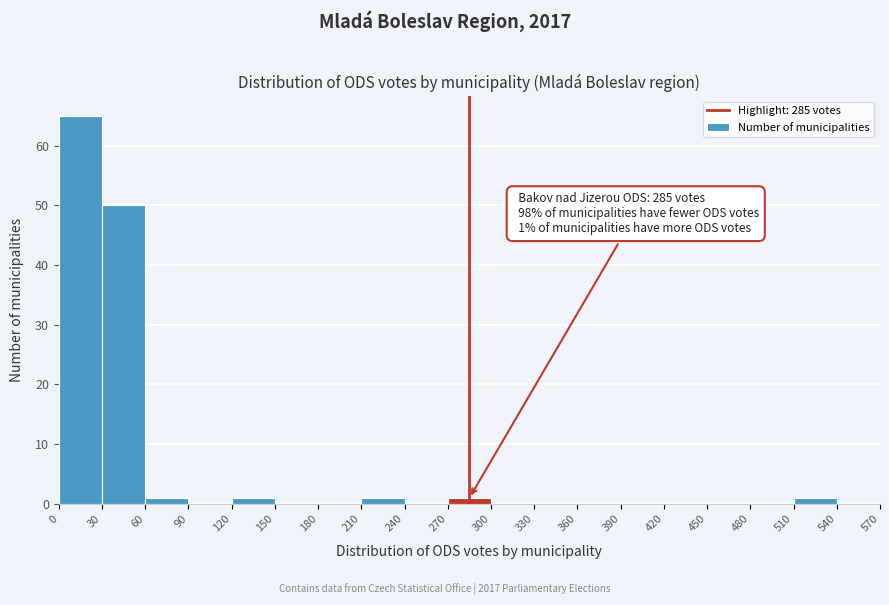

Which range on the x-axis has the tallest bar?

0 to 30